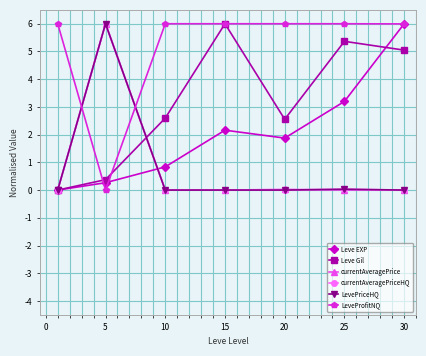

Which series has the largest range (max minus min)?

Leve EXP